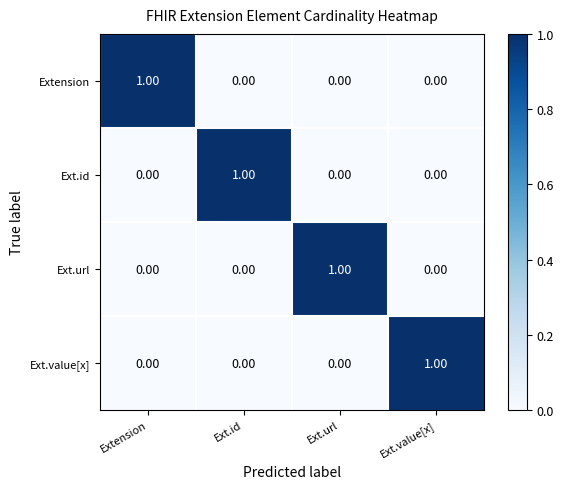

What is the difference between the highest and lowest values at Extension?

1